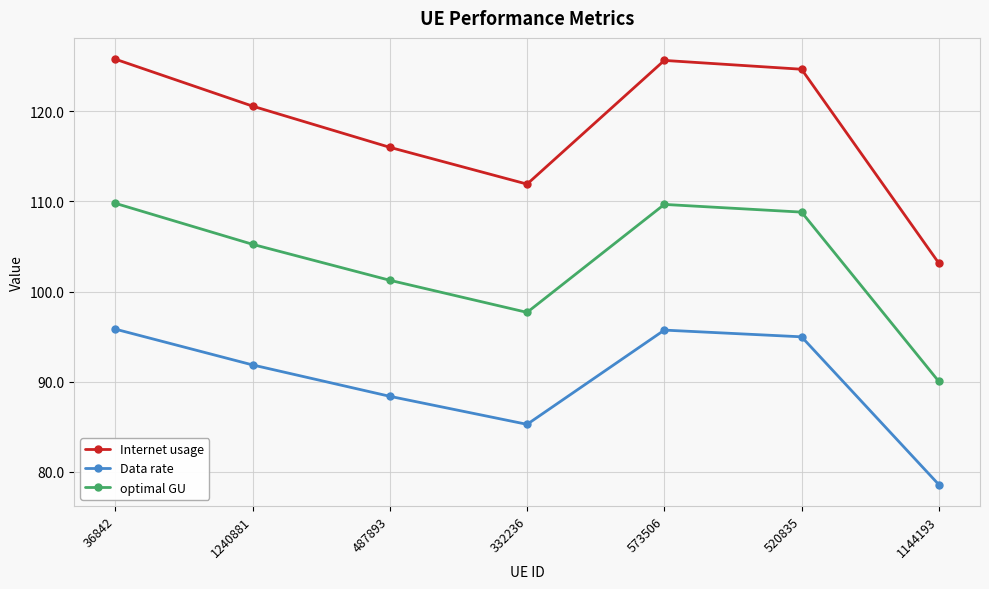

Where does the Internet usage series first go above 120?

36842